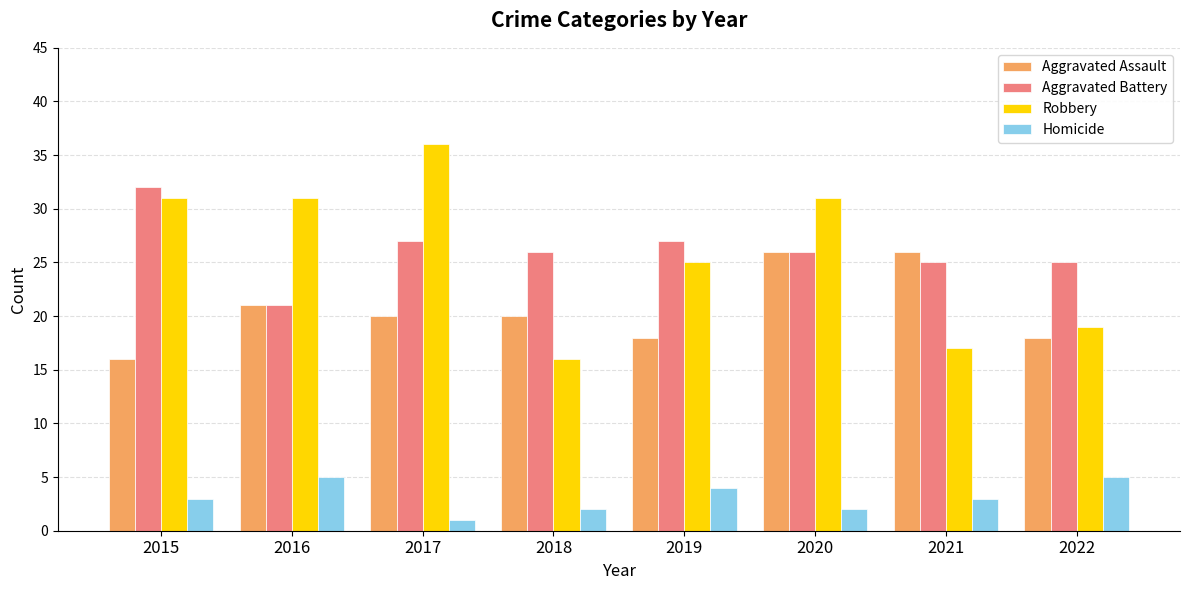

How many groups of bars are there?

8